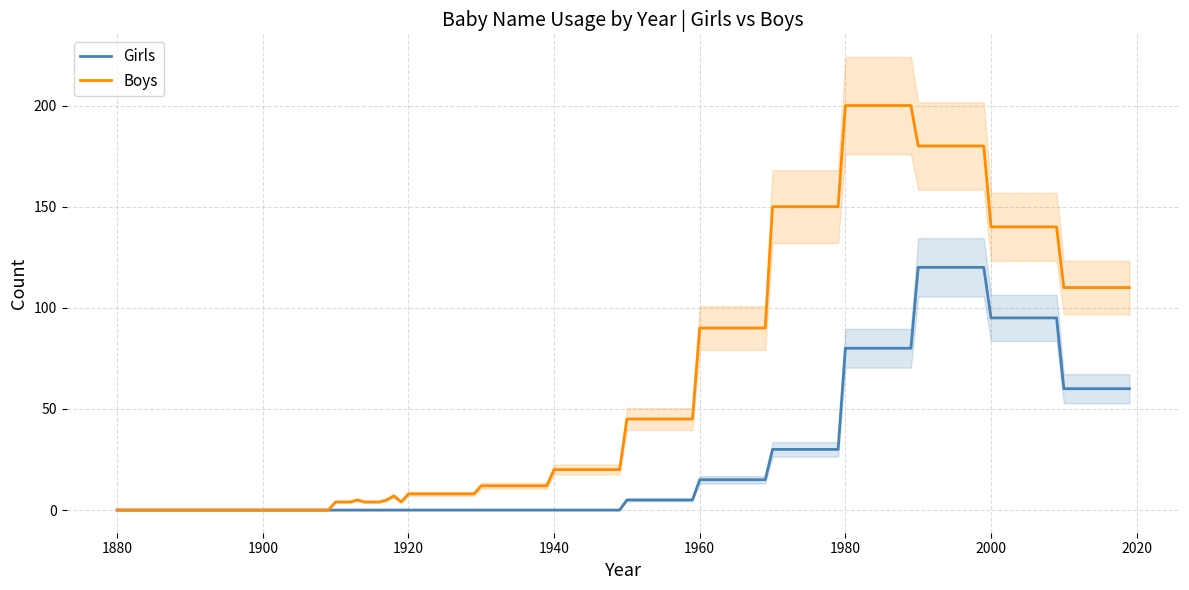

The value of Girls at 1880 is -57. True or false?

False